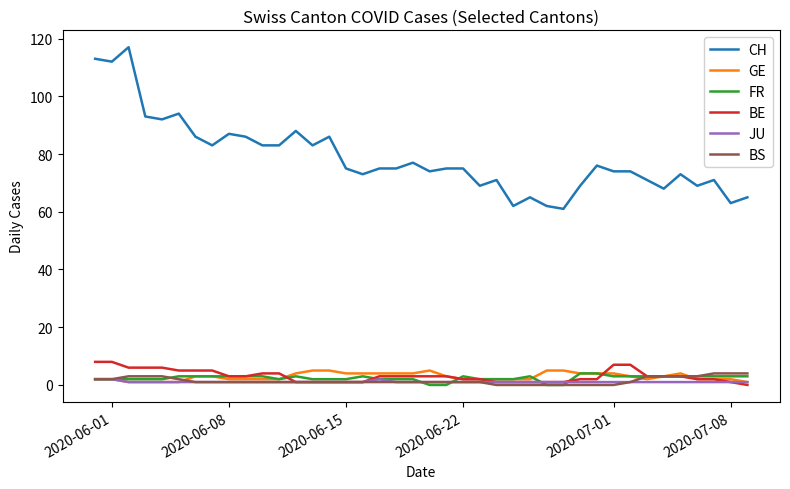

True or false: FR and CH intersect in this chart.

False